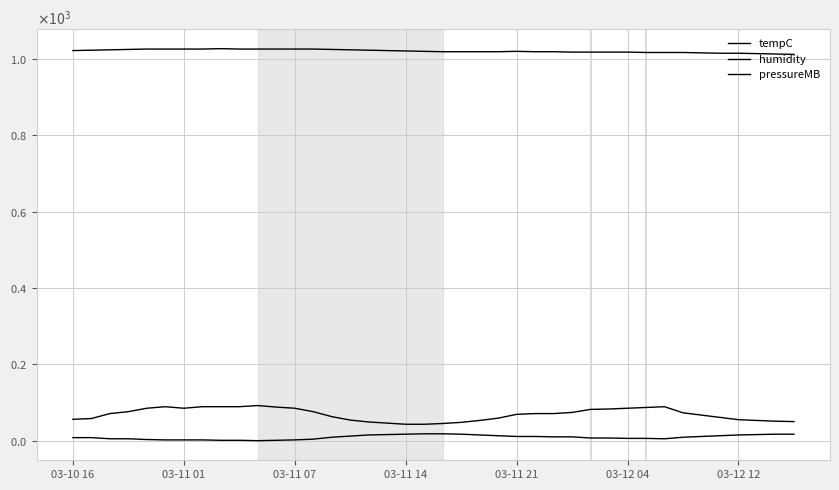

Does the chart have visible grid lines?

Yes